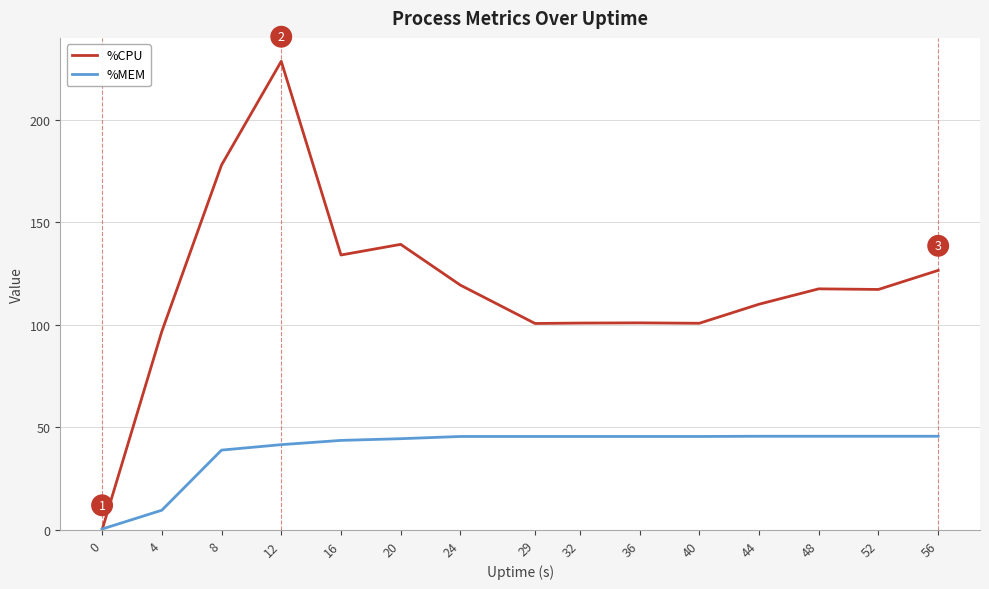

Rank the series at 16 from lowest to highest value.

%MEM, %CPU